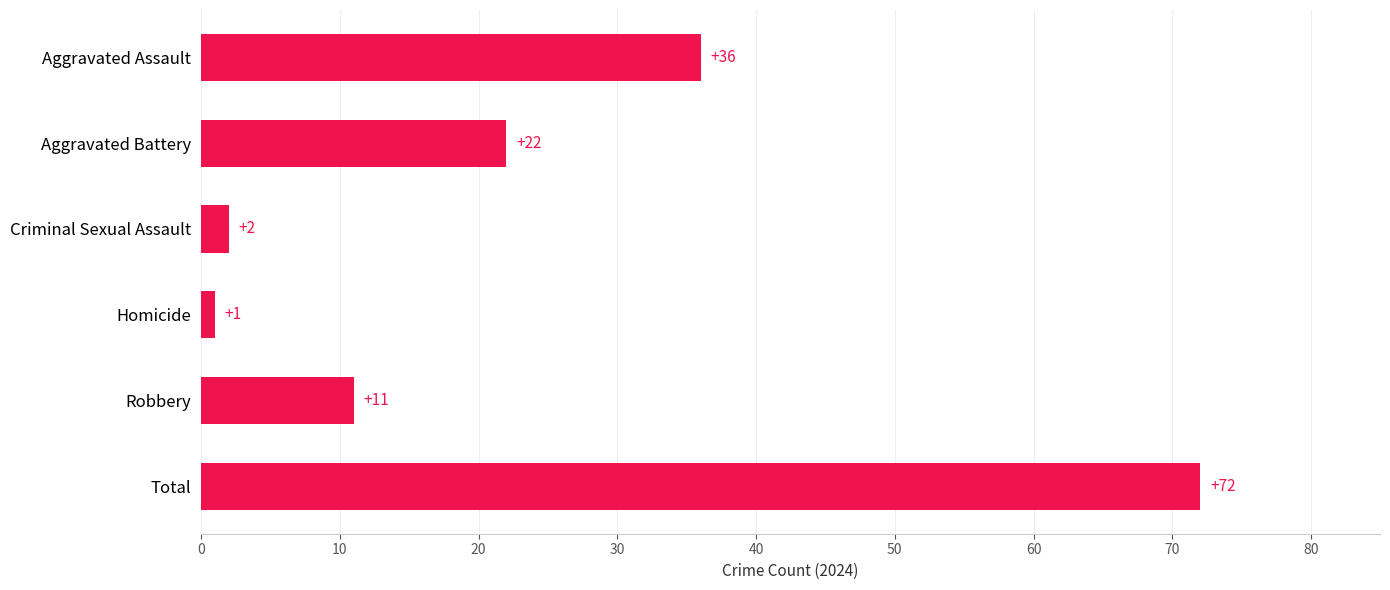

Are the bars grouped side by side (vs. stacked)?

No